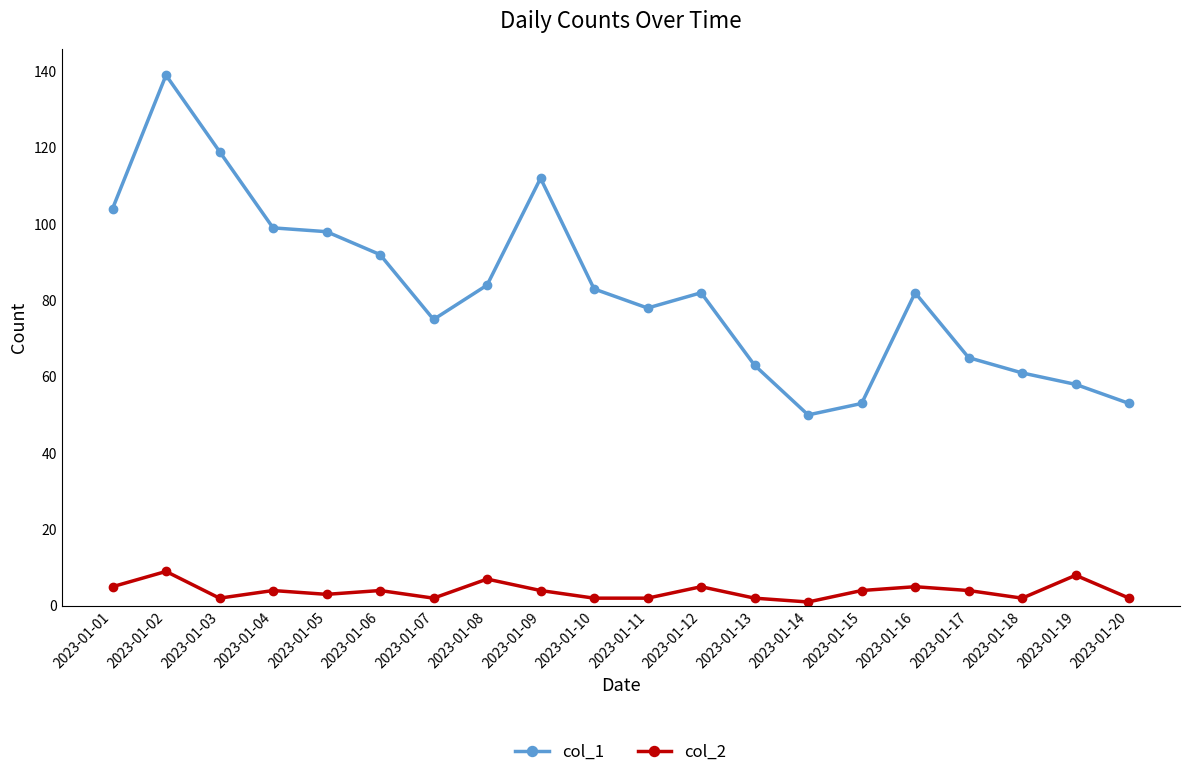

Where is the first local maximum for col_1?

2023-01-02